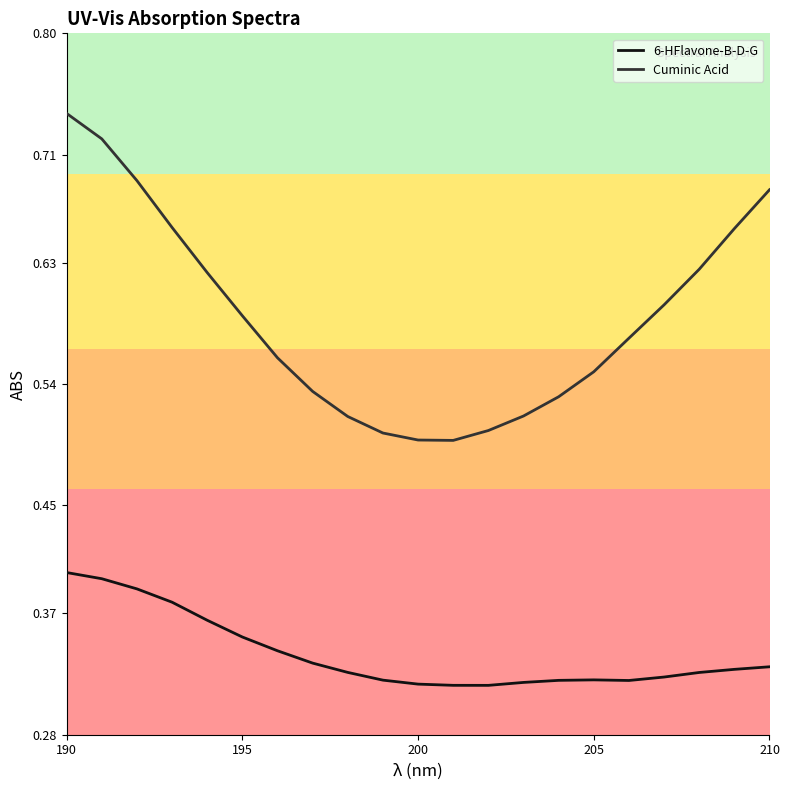

True or false: 6-HFlavone-B-D-G and Cuminic Acid cross at least once.

False